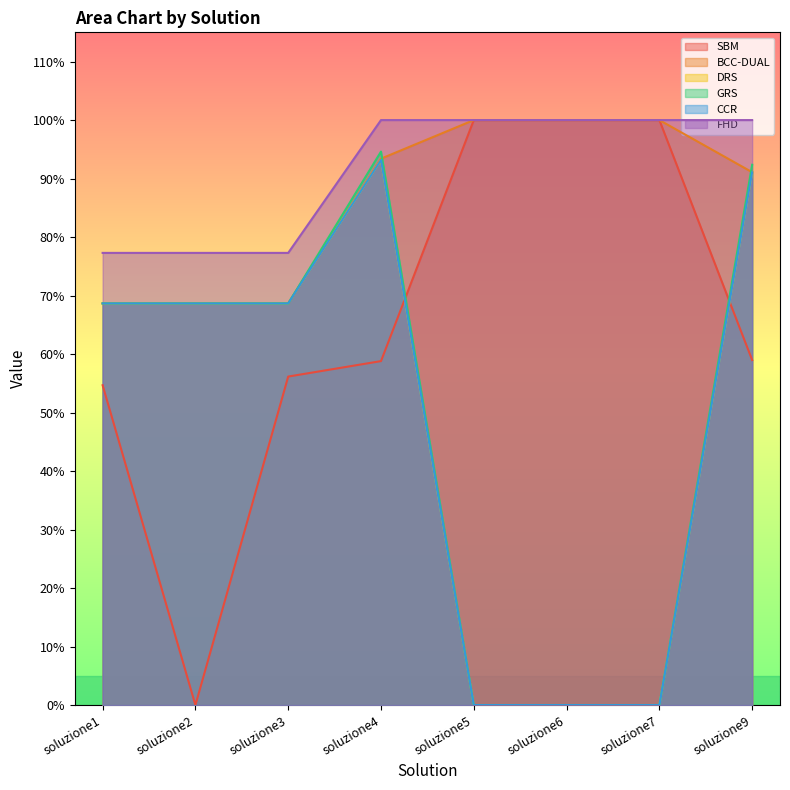

Reading left to right, list all the values displayed in this chart.

SBM: 0.5	0.0	0.6	0.6	1.0	1.0	1.0	0.6
BCC-DUAL: 0.7	0.7	0.7	0.9	1.0	1.0	1.0	0.9
DRS: 0.7	0.7	0.7	0.9	0.0	0.0	0.0	0.9
GRS: 0.7	0.7	0.7	0.9	0.0	0.0	0.0	0.9
CCR: 0.7	0.7	0.7	0.9	0.0	0.0	0.0	0.9
FHD: 0.8	0.8	0.8	1.0	1.0	1.0	1.0	1.0